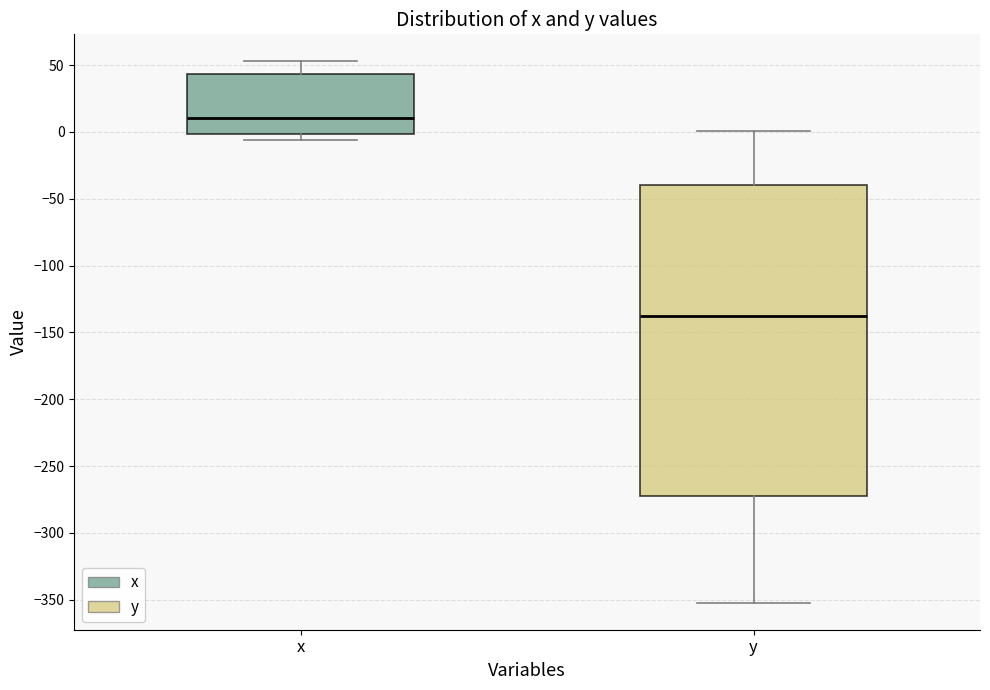

Which box is the tallest, from its lower edge to its upper edge?

y